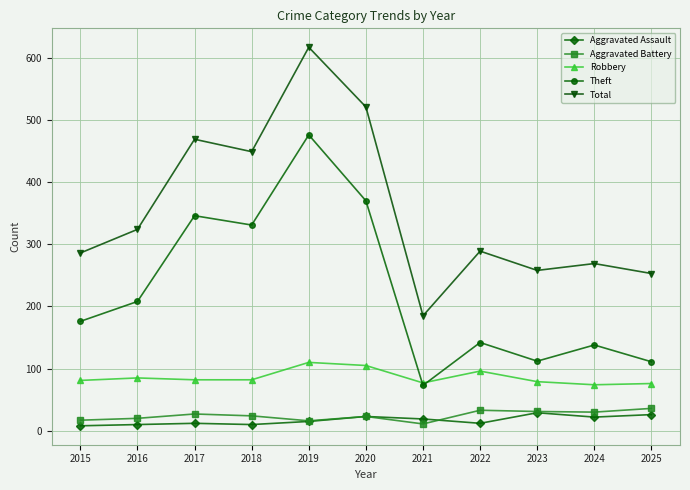

Rank the series at 2024 from highest to lowest value.

Total, Theft, Robbery, Aggravated Battery, Aggravated Assault